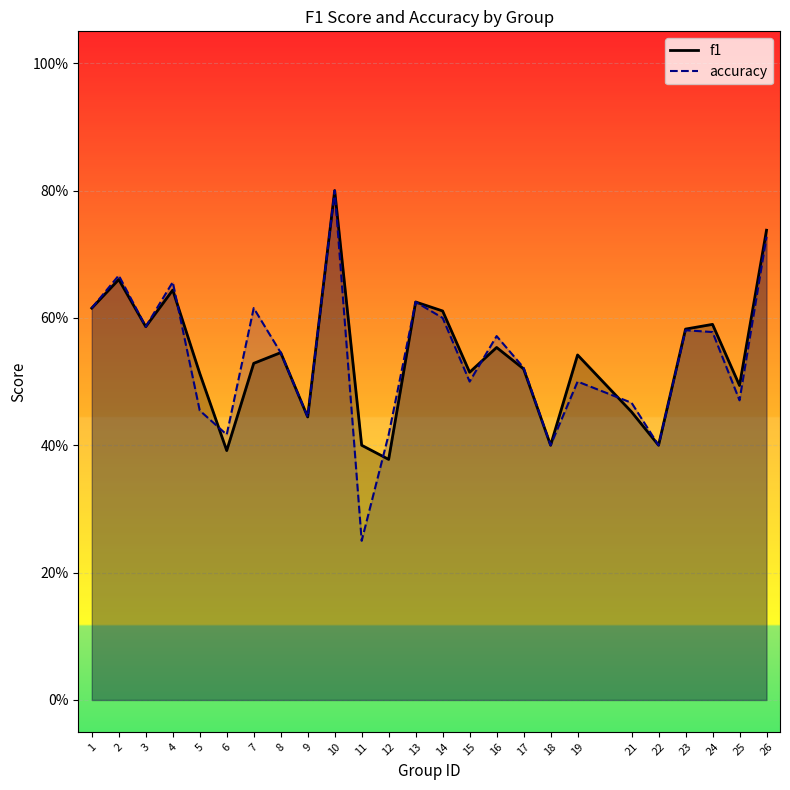

What is the value of the accuracy point at the 14th from the left?

0.6